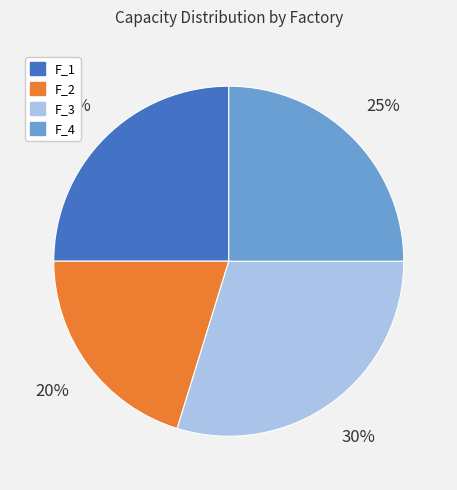

To the nearest percent, what is the difference between the F_4 and F_3 slice percentages?

5%